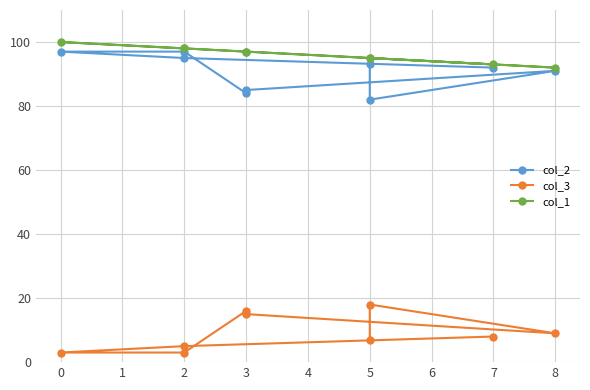

Is the value of col_1 at 1 greater than the value of col_2 at 7?

No